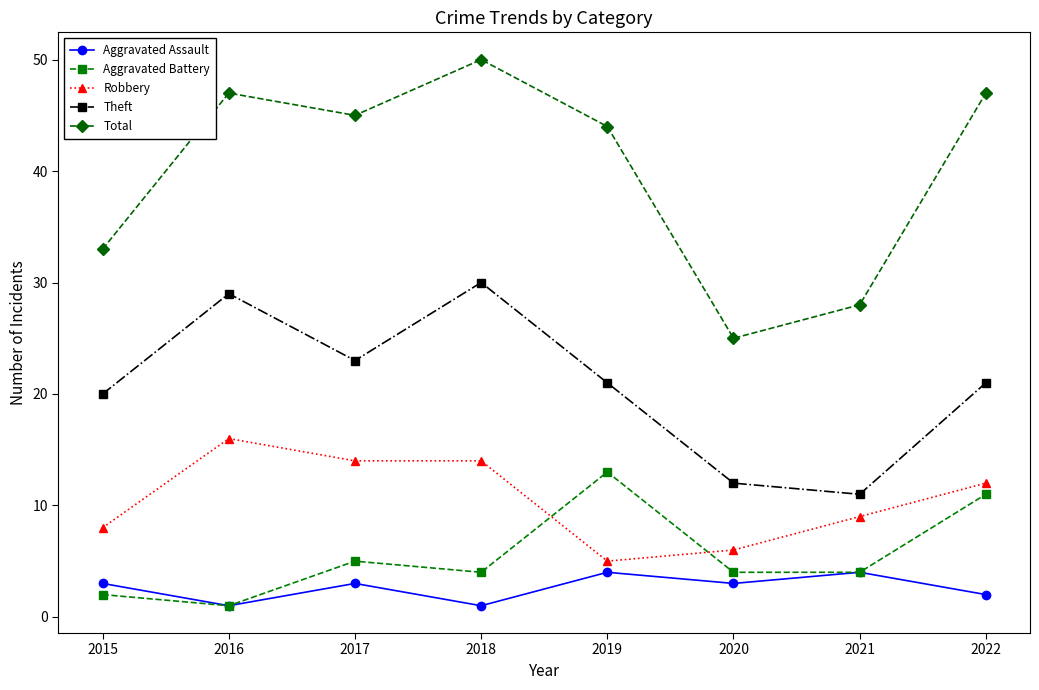

True or false: Total has a value of 50 at 2018.

True